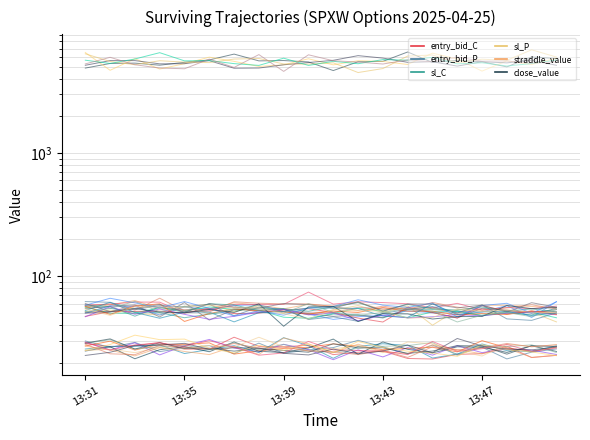

At which label does entry_bid_P first exceed 26?

13:31